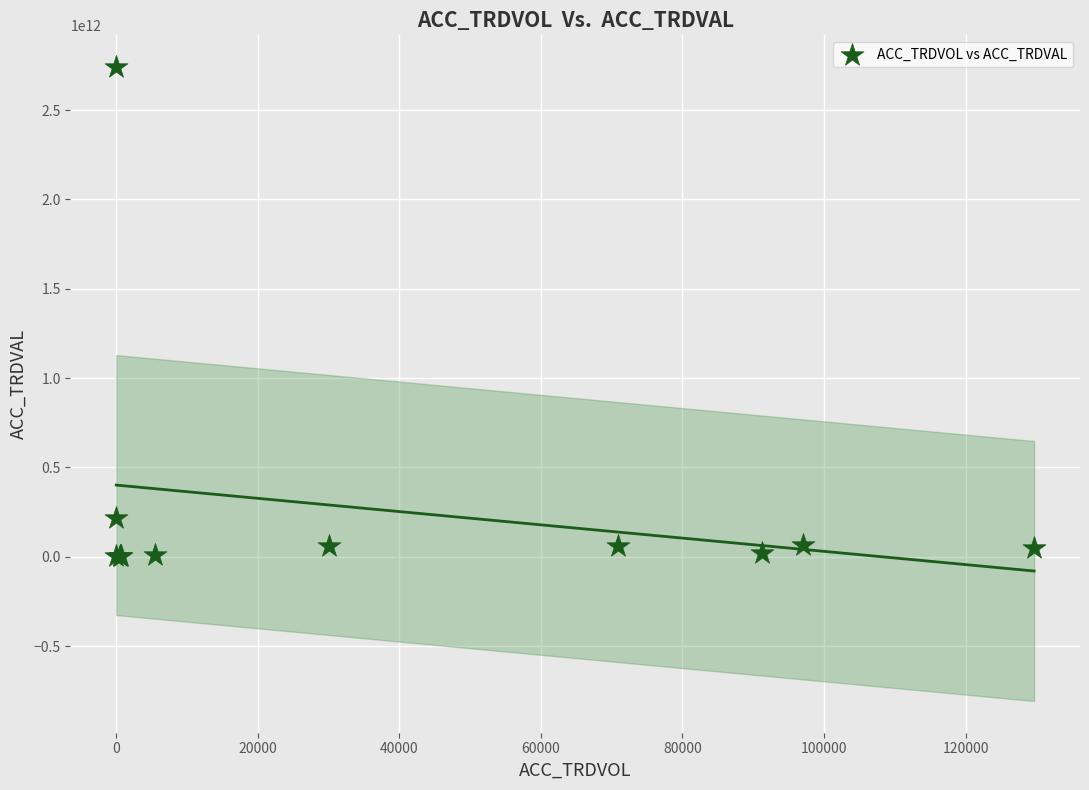

What Y value in the scatter plot is closest to 1371361612500?

214776777500